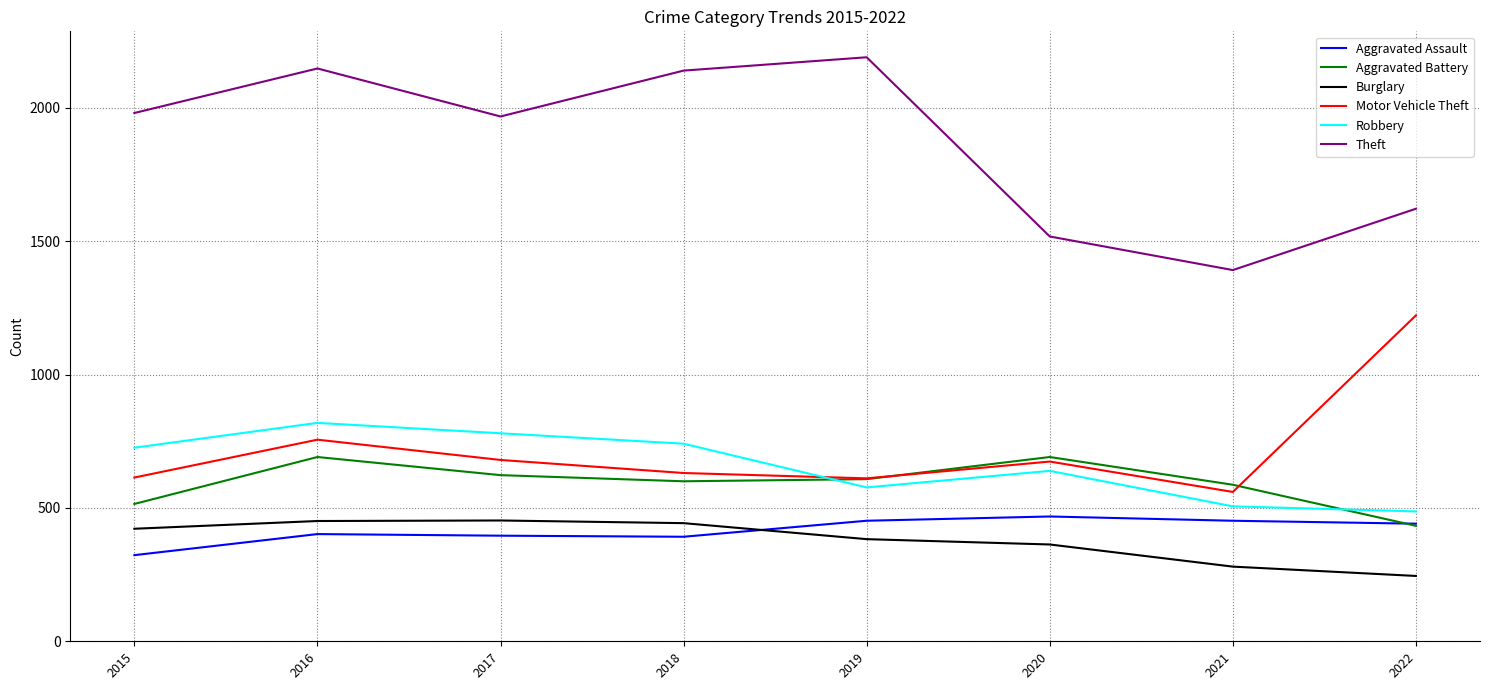

True or false: Theft and Burglary cross at least once.

False